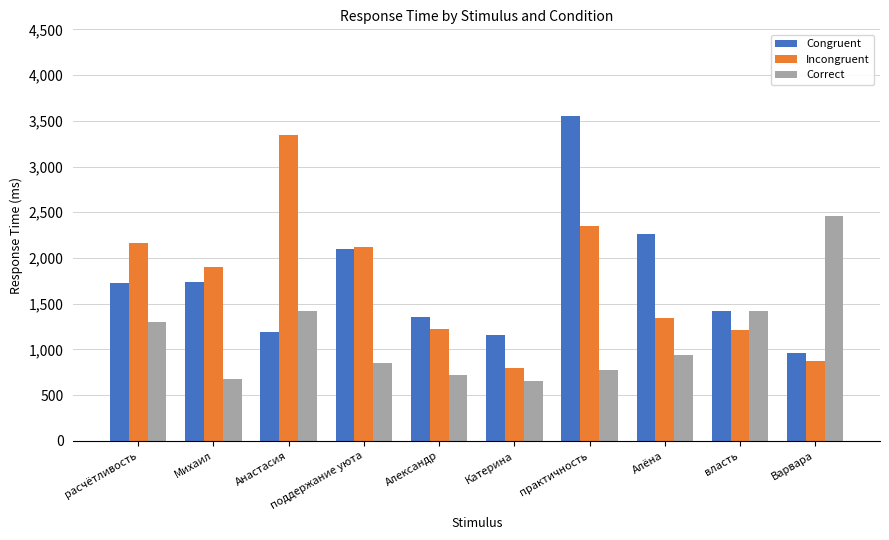

Rank the series by their maximum value, from lowest to highest.

Correct, Incongruent, Congruent